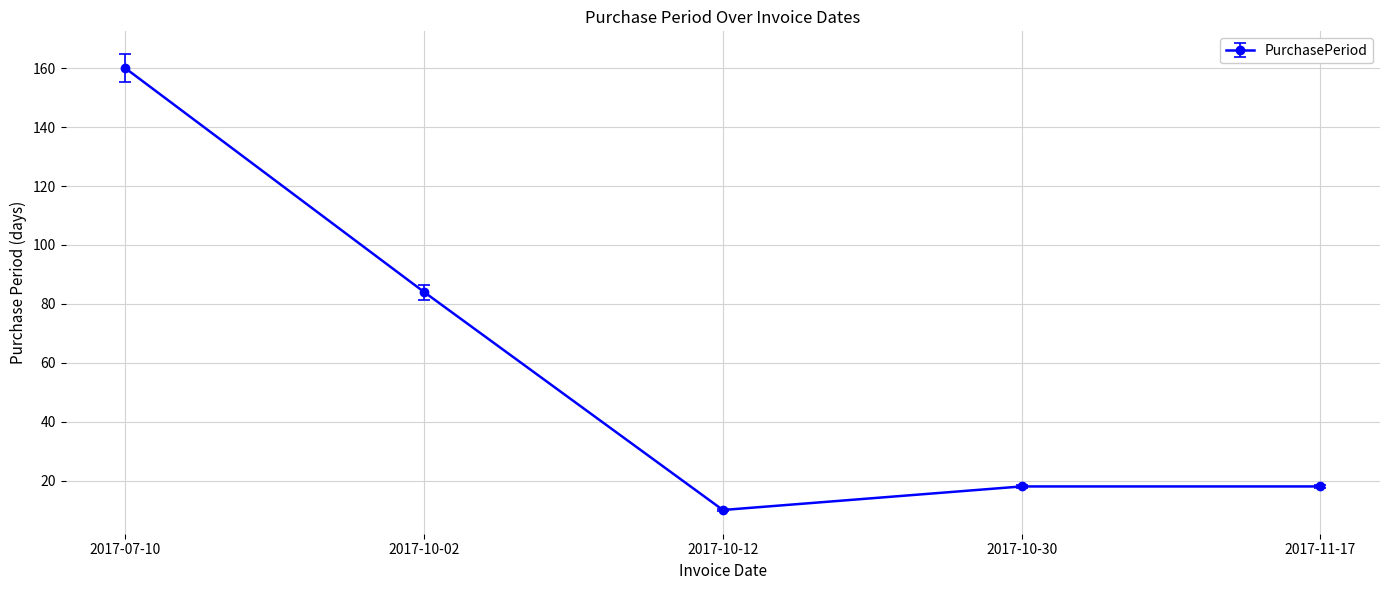

What is the value of the 4th point from the left?

18